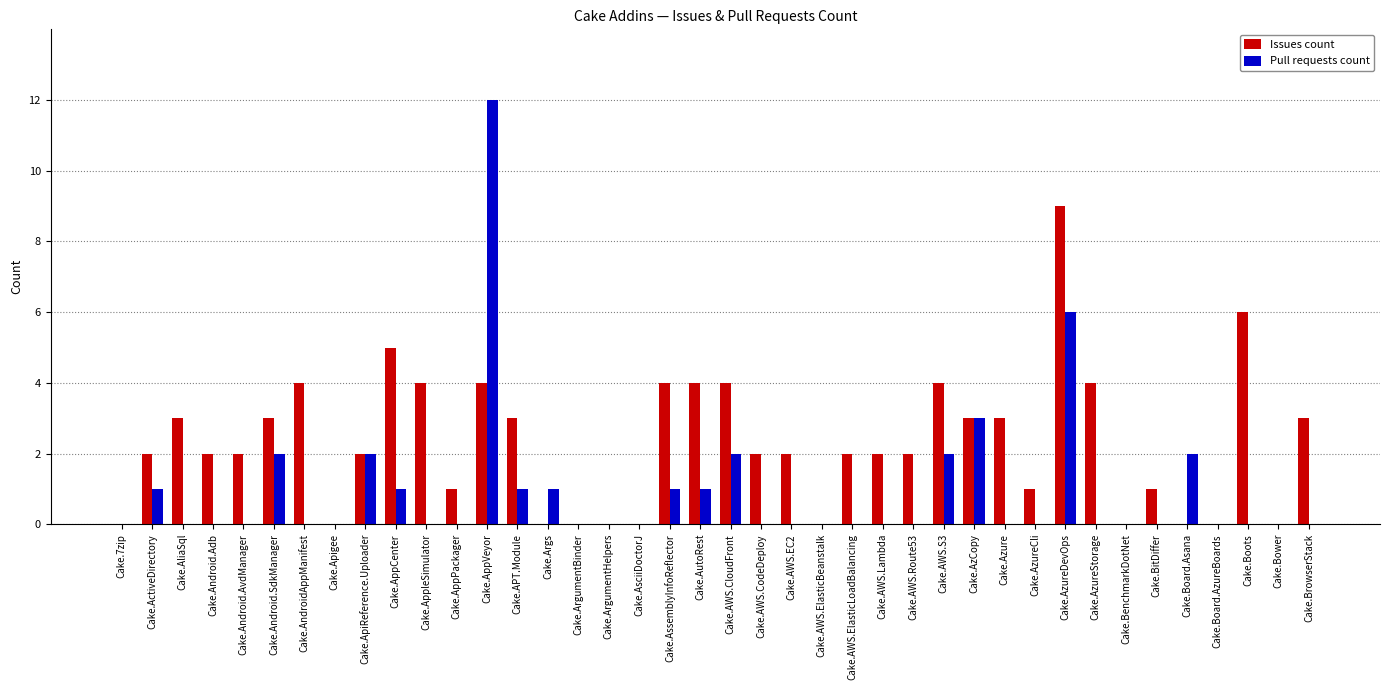

What are all the series names shown in the legend?

Issues count, Pull requests count